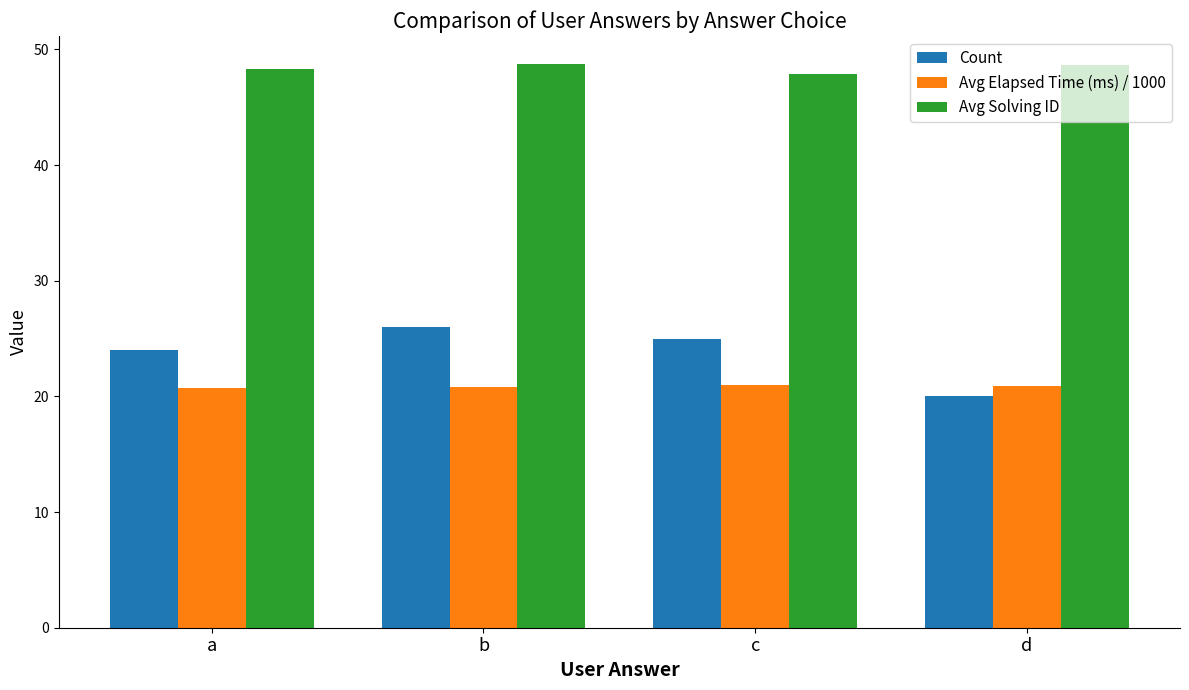

Which series has the largest range (max minus min)?

Count